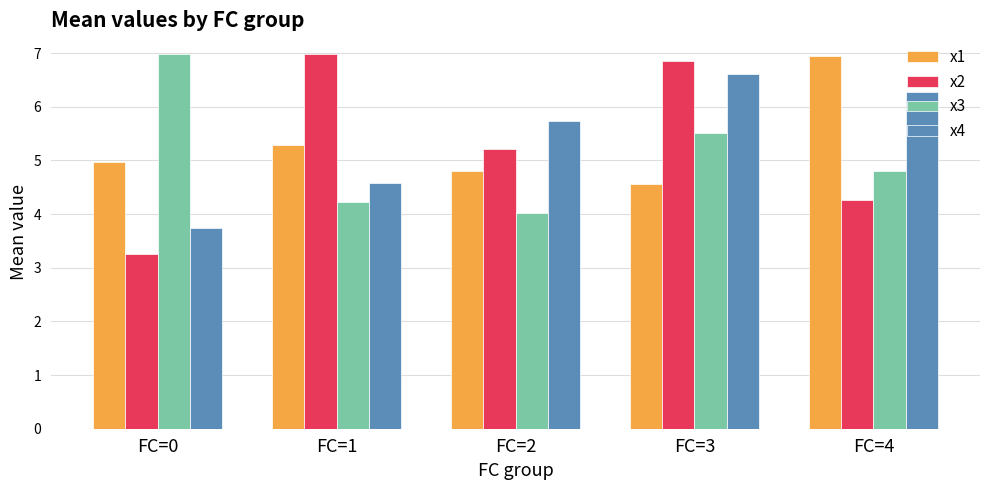

How many bars are there in total?

20